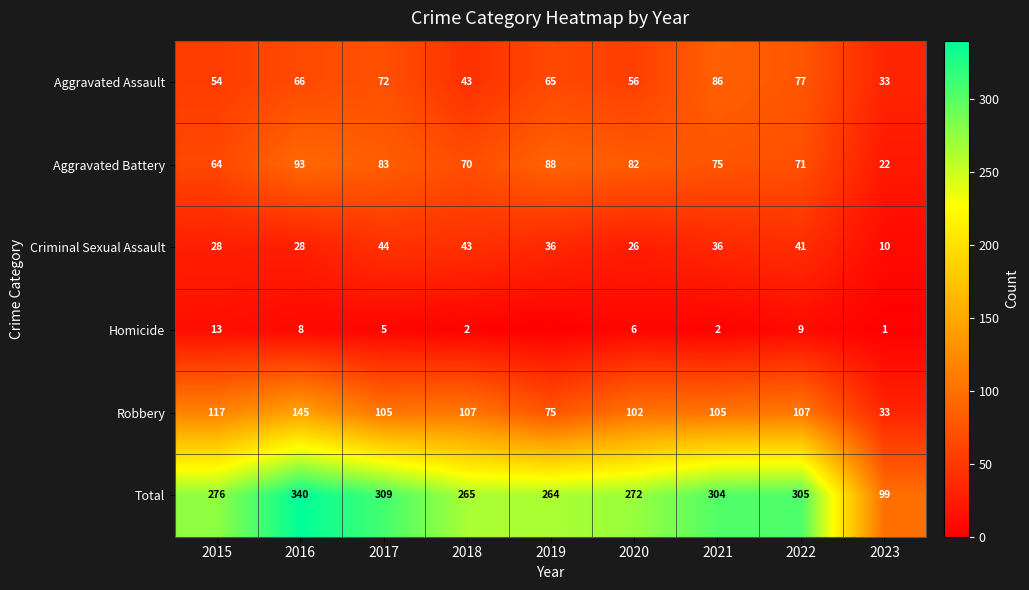

The Aggravated Assault series shows 77 at 2022. True or false?

True